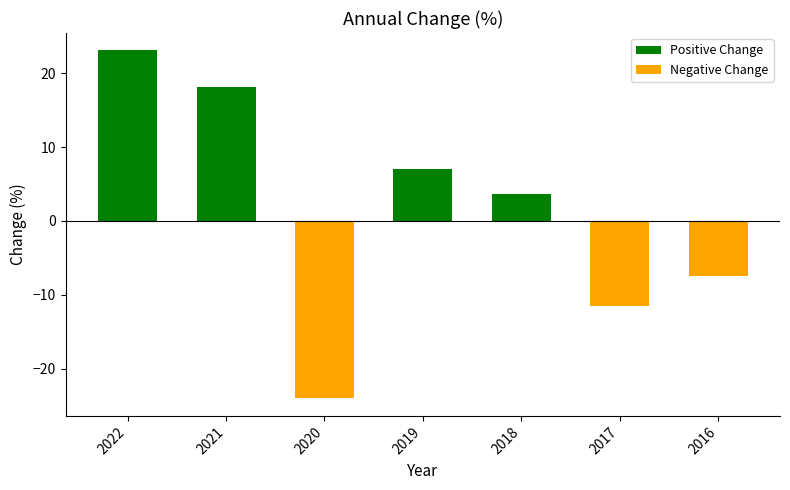

What is the smallest value displayed?

-24.1